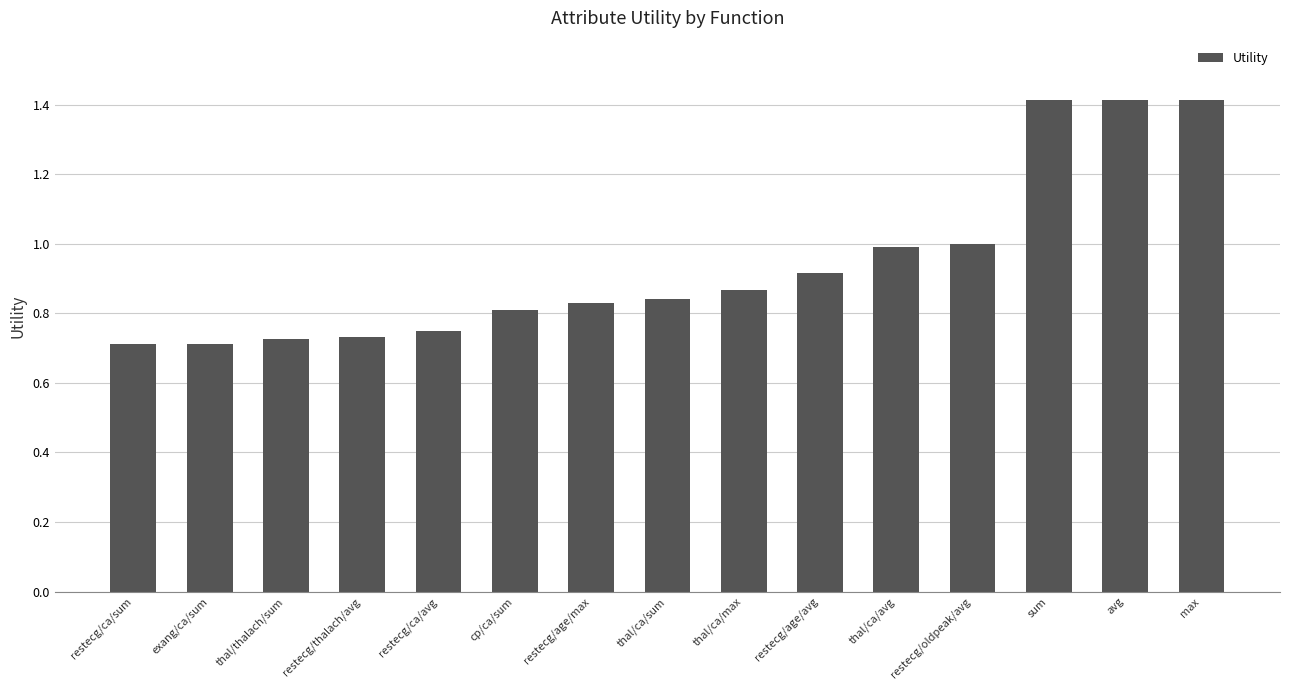

What is the sum of all values?

14.1